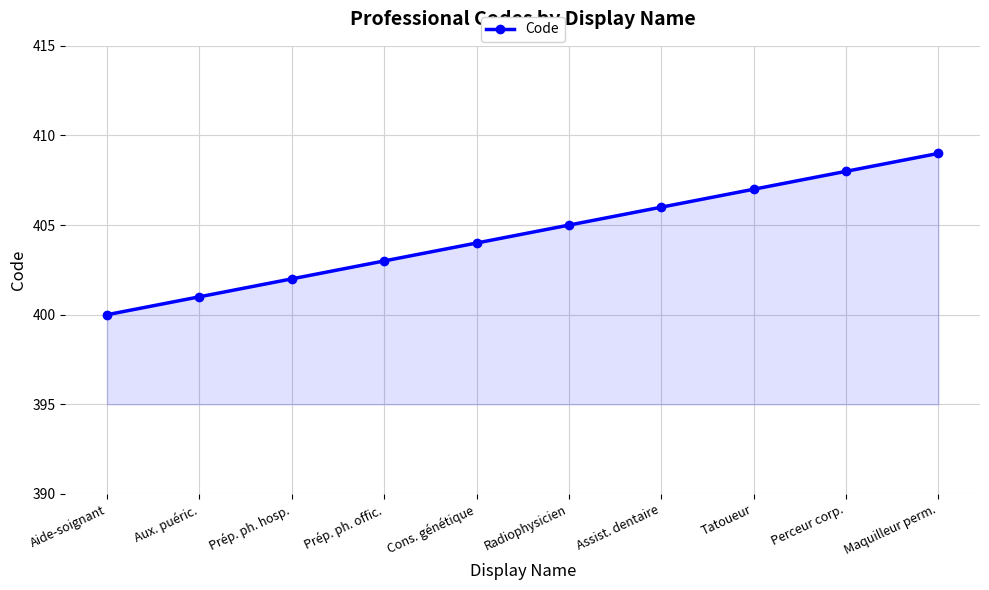

The value at Radiophysicien is 405. True or false?

True